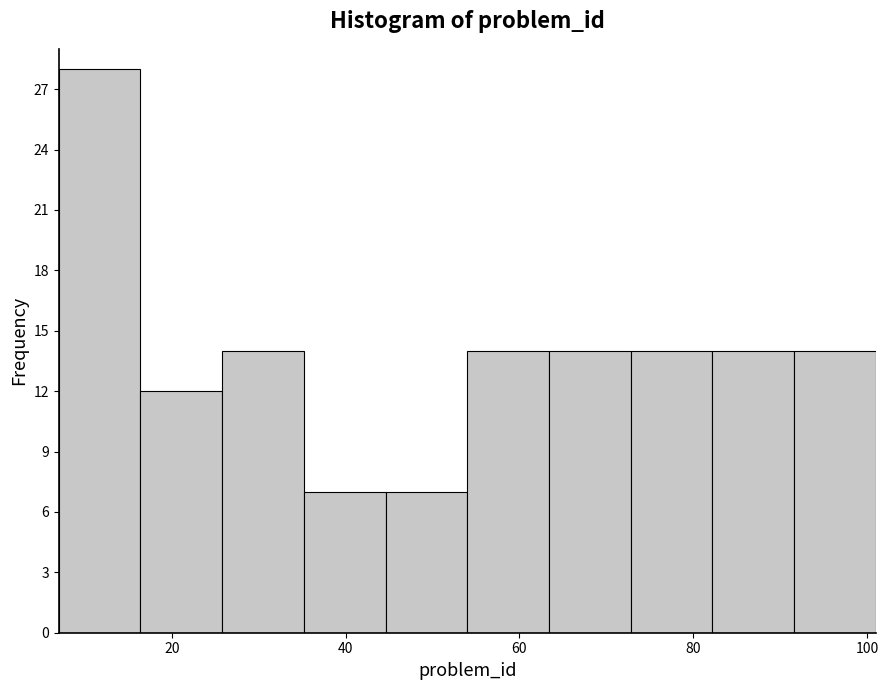

What is the height of the bar covering 25.8 to 35.2 on the x-axis? Neither the bar edges nor the heights are printed on the chart, so give them approximately, as read against the axes.

14